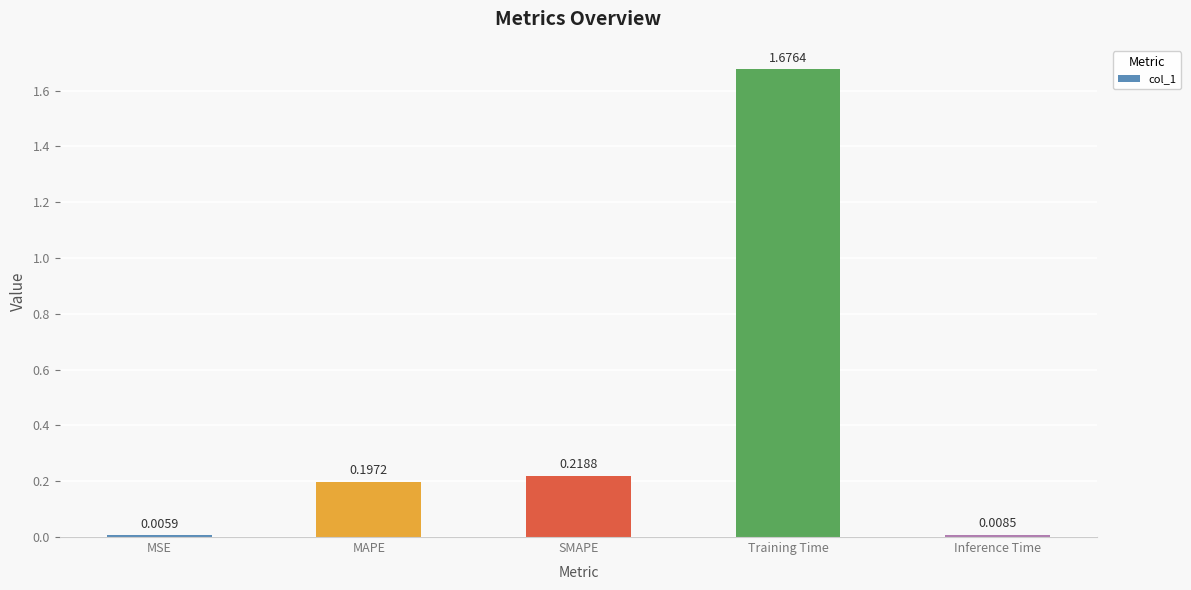

Rank the categories by value from highest to lowest.

Training Time, SMAPE, MAPE, Inference Time, MSE